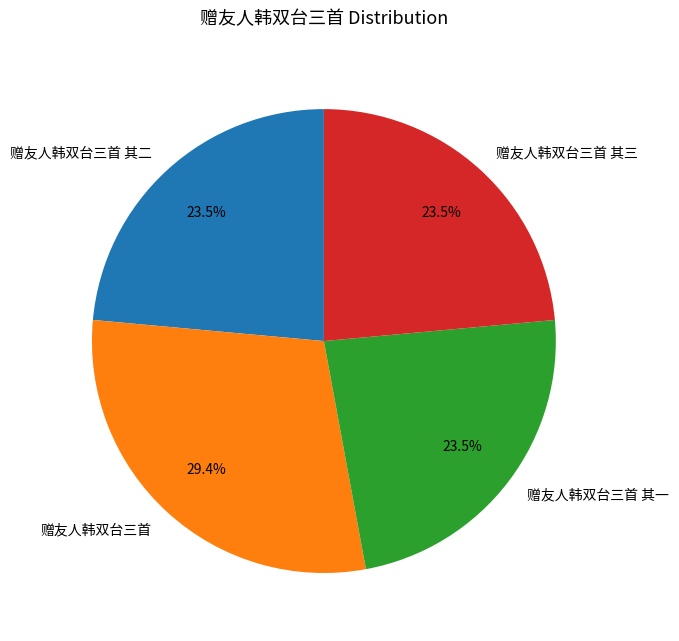

How much of the chart is everything except 赠友人韩双台三首?

70.6%